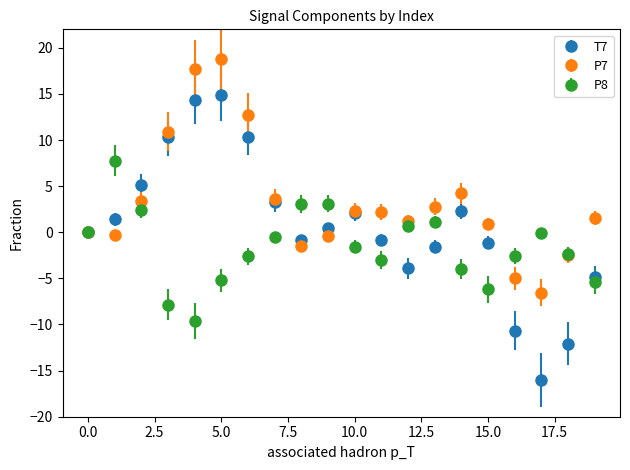

Which series has the largest total across all categories?

P7